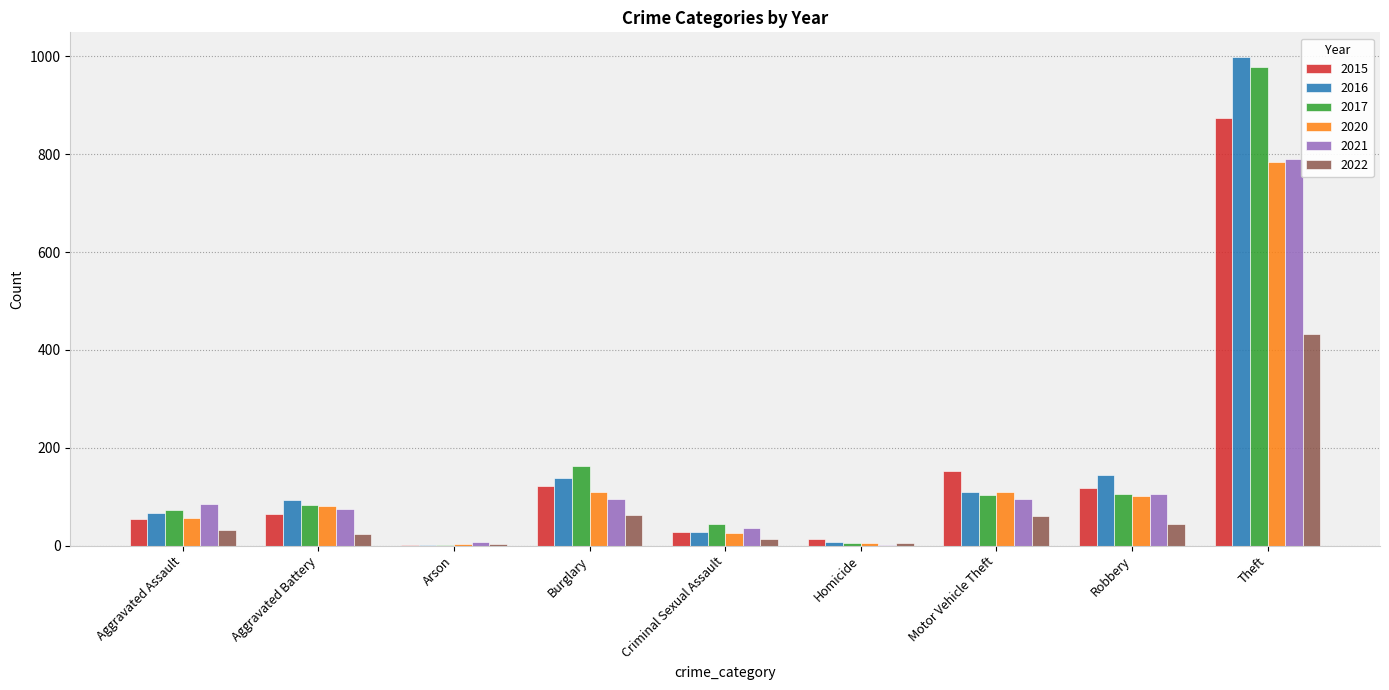

Which series changed the most between Burglary and Motor Vehicle Theft?

2017